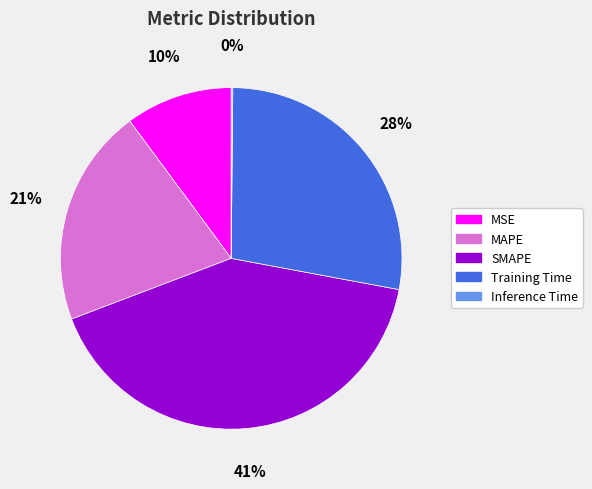

To the nearest percent, what is the difference between the largest and smallest slice percentages?

41%